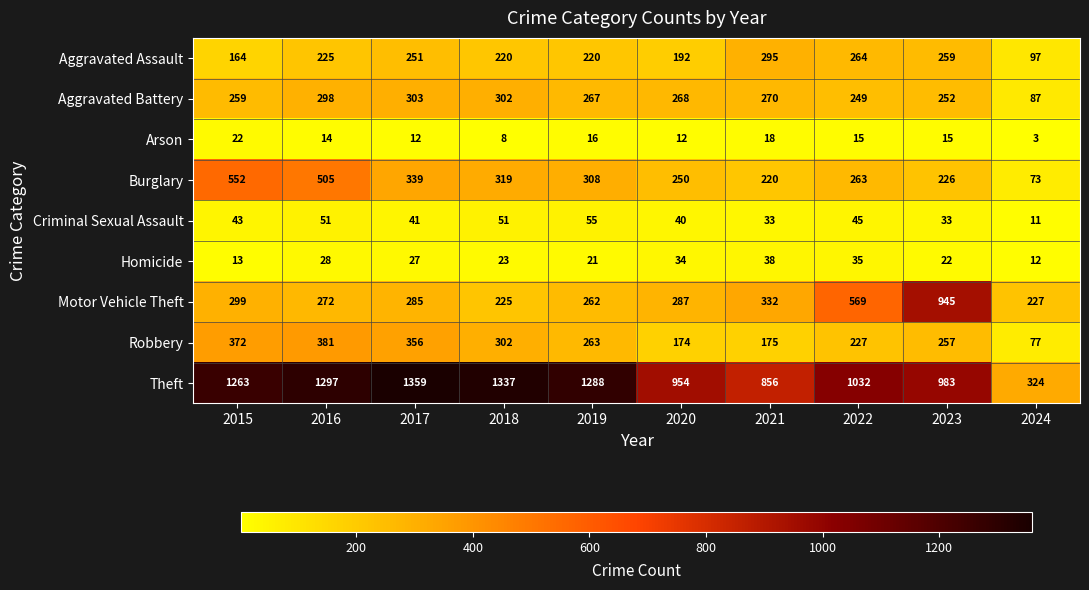

Which label corresponds to the smallest value in the chart?

2024